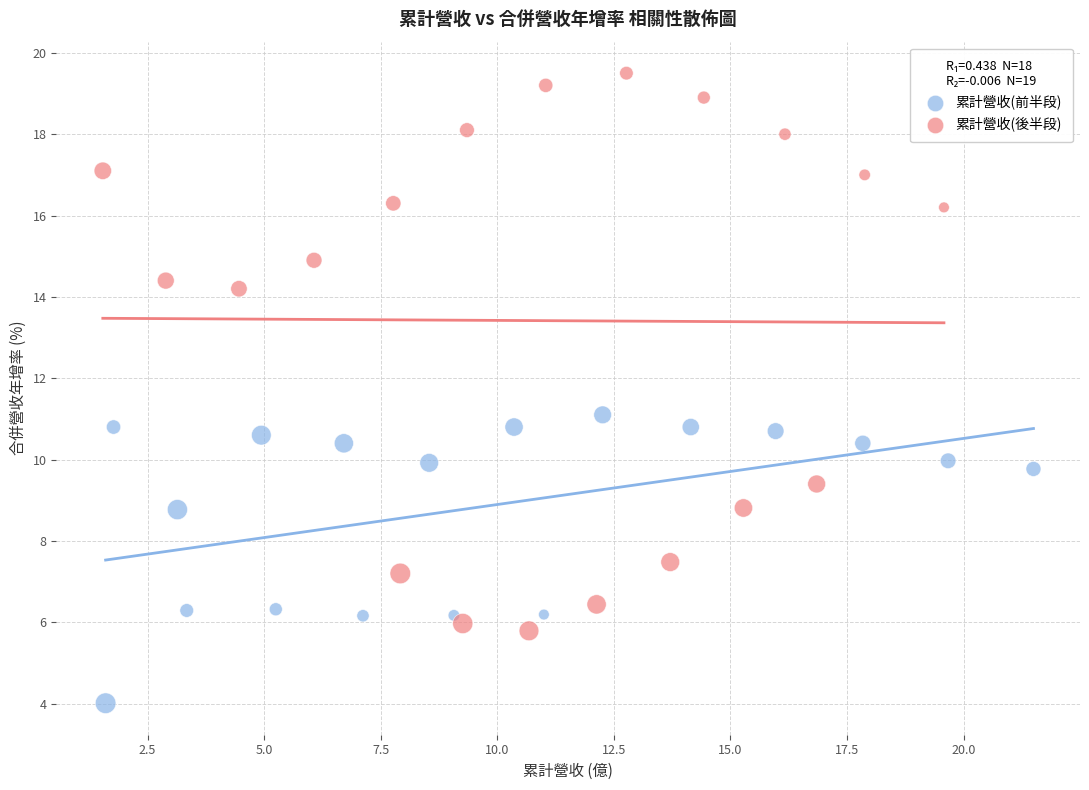

Which series contains the highest Y value?

累計營收(後半段)